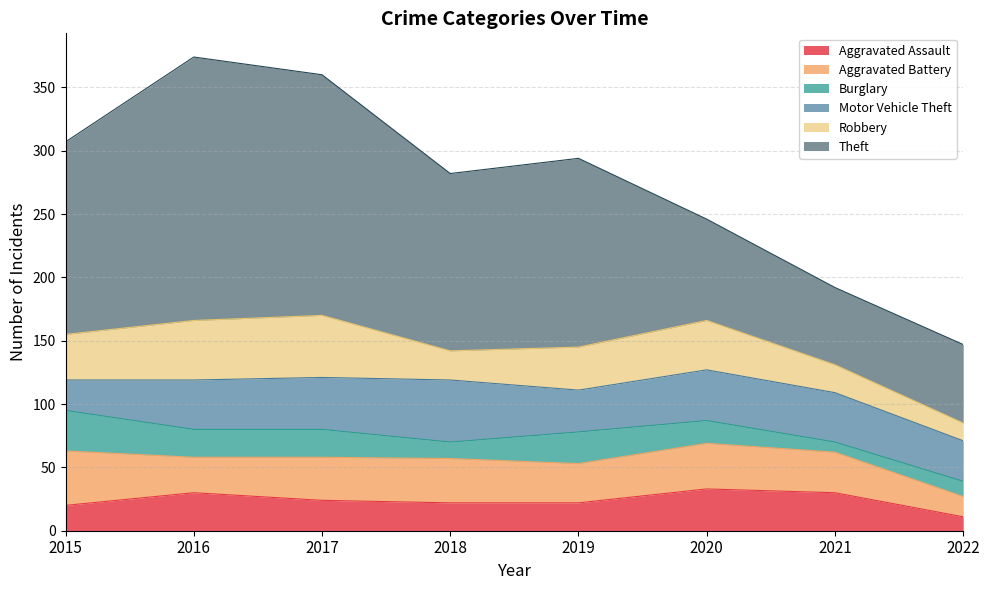

What is the sum of all Robbery values?

264